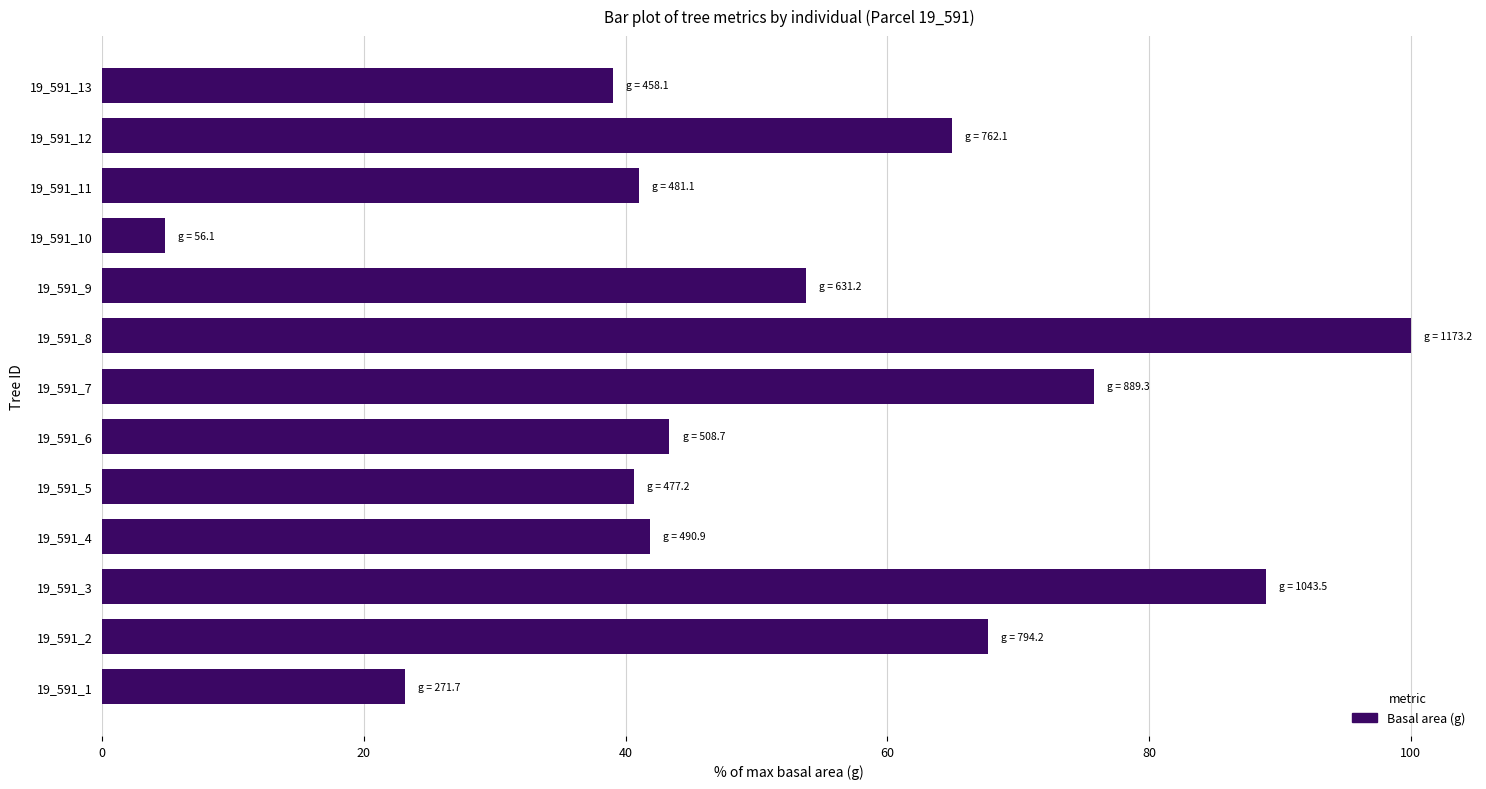

Approximately how many times larger is the value at 19_591_4 compared to 19_591_5?

1.0